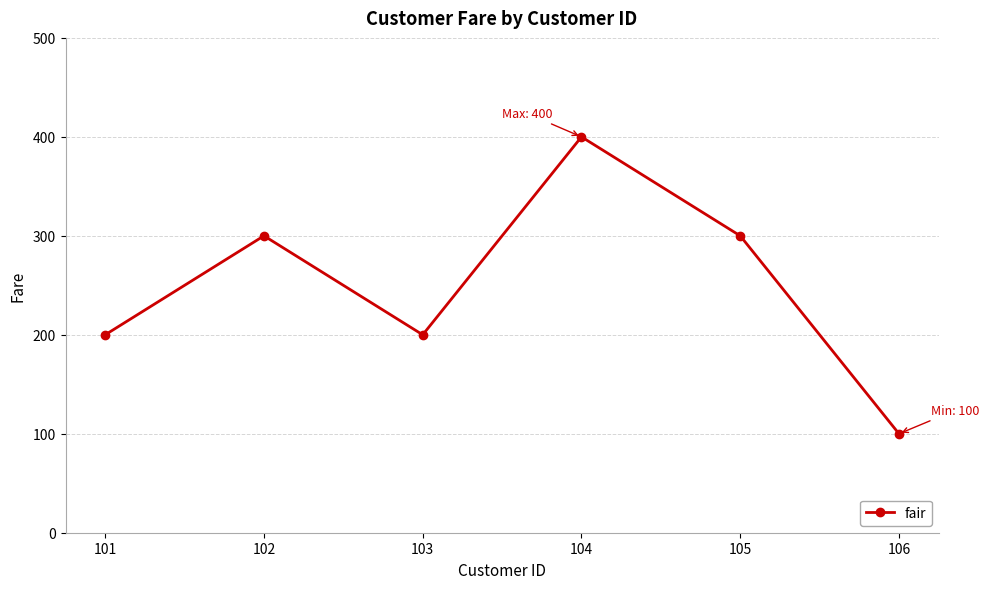

What is the value of the 3rd point from the left?

200